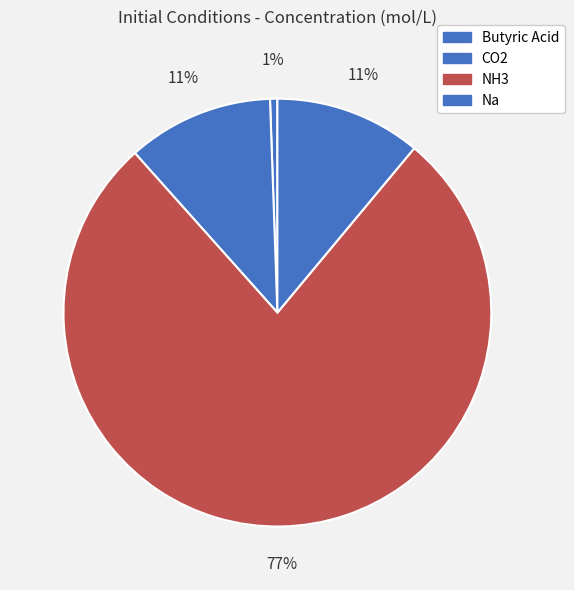

What is the majority slice?

NH3